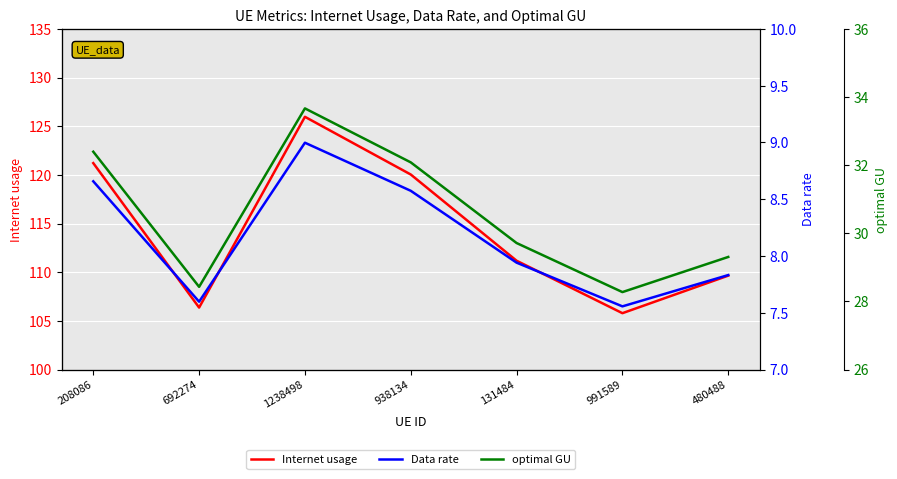

At which label does Internet usage reach its peak?

1238498